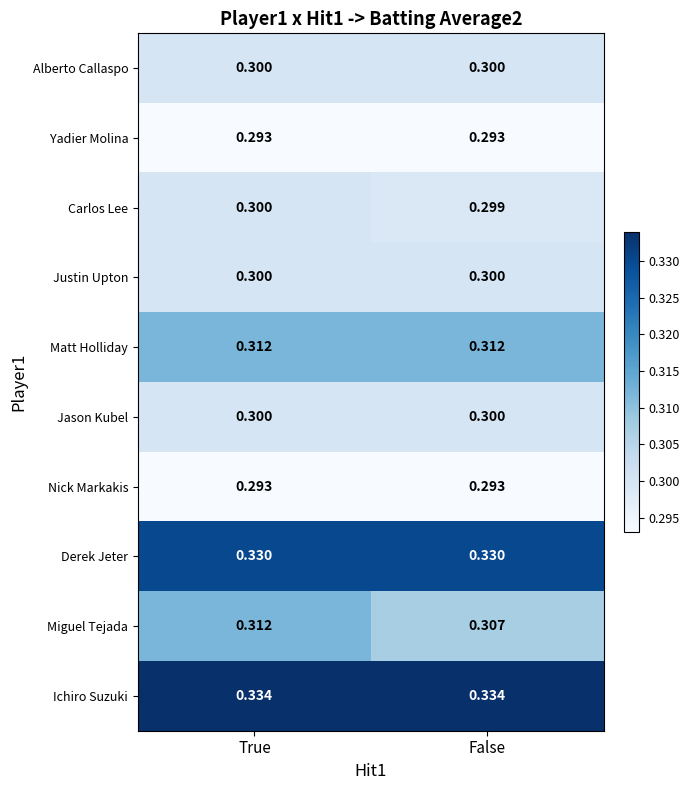

At which category is the sum across all series the highest?

True